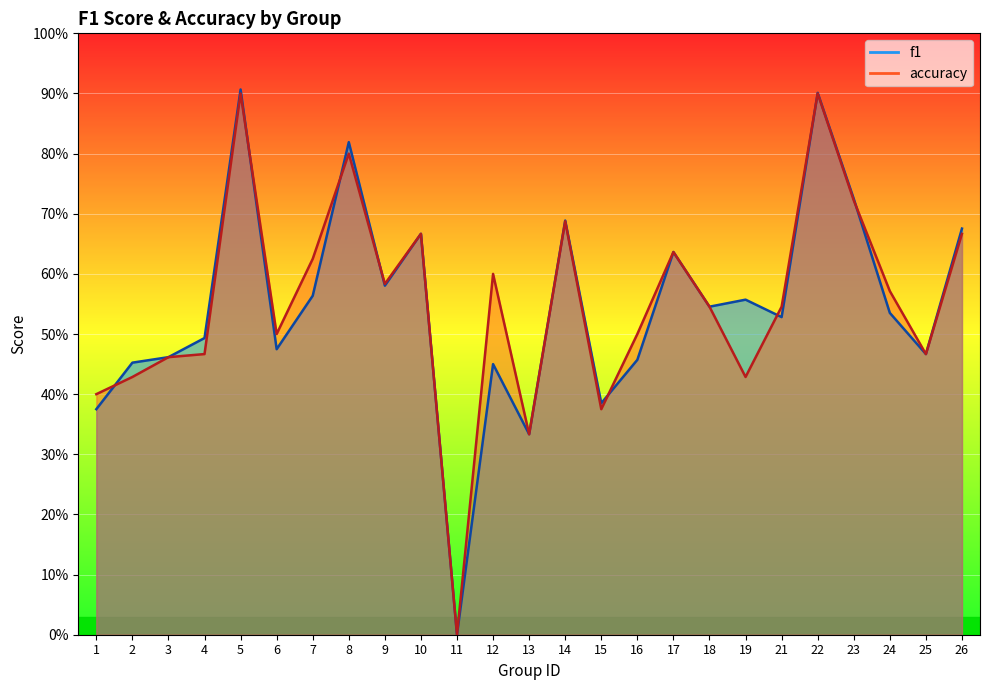

What is the difference between the maximum and minimum values in the f1 series?

0.9